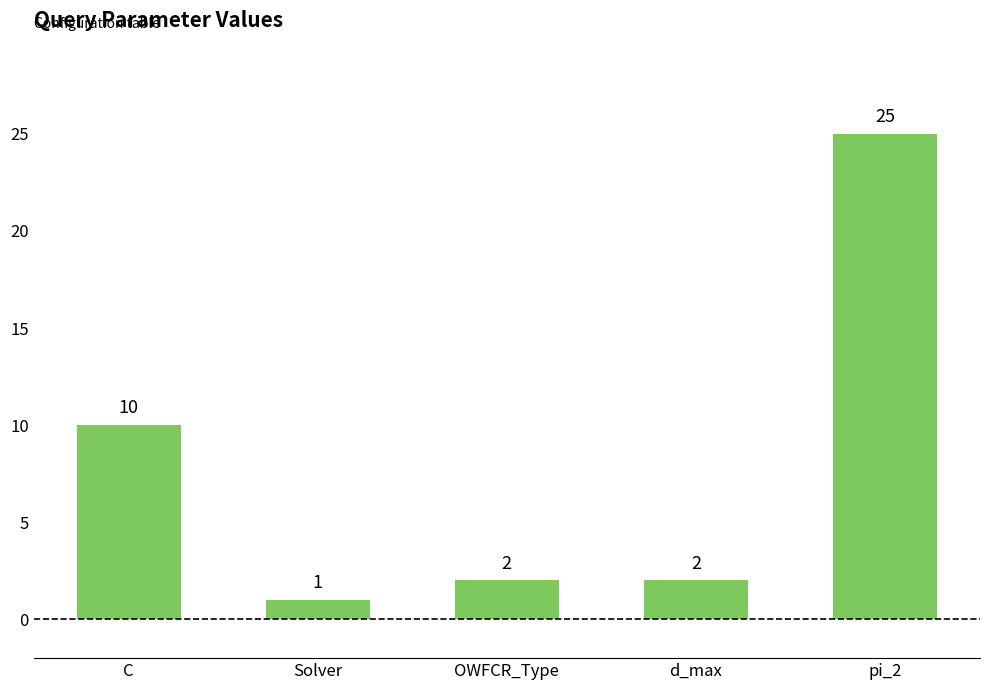

Which has a higher value, OWFCR_Type or C?

C